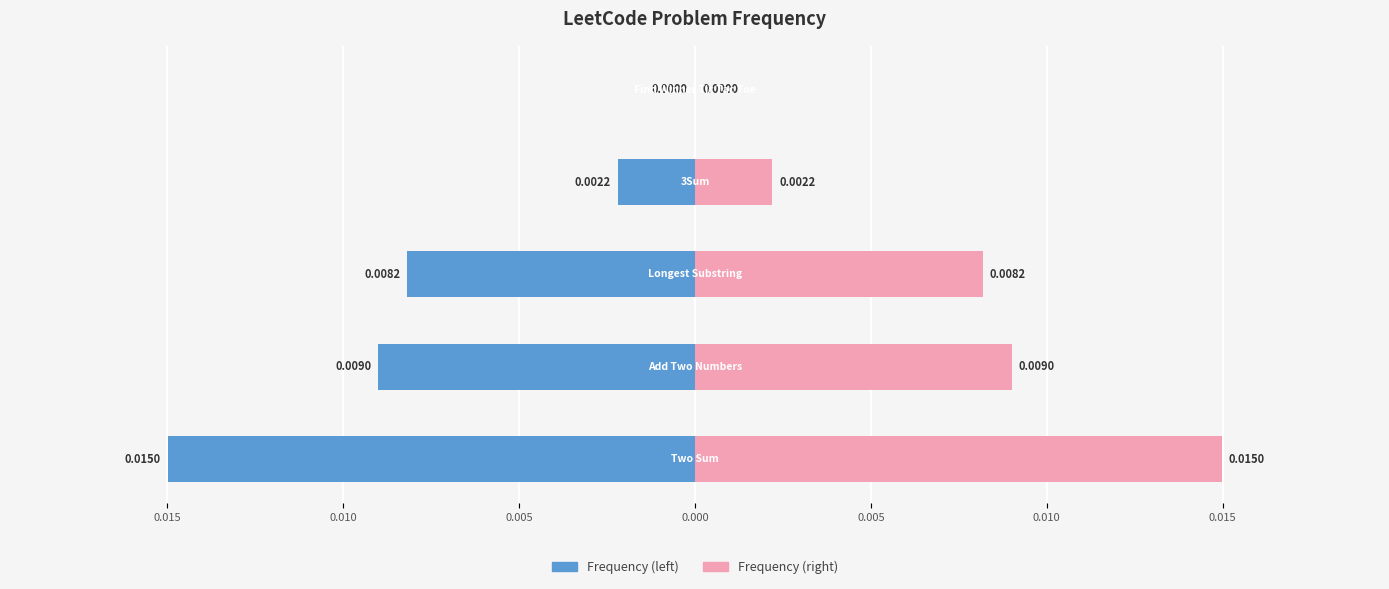

The value of Frequency at 0.015 is 0.0. True or false?

True